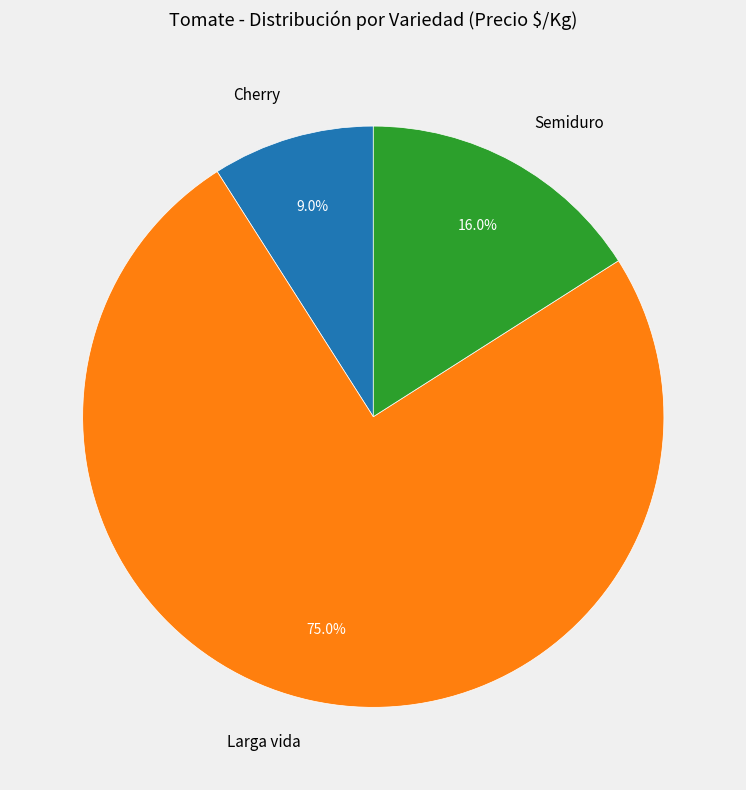

Which category has the biggest portion of the pie?

Larga vida